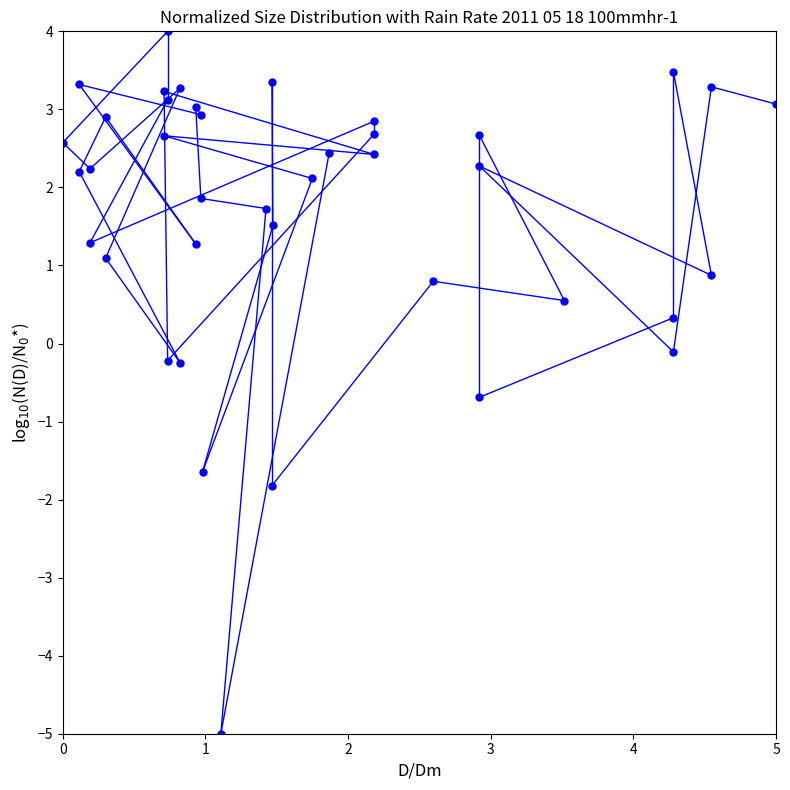

What is the range of Y values (max minus min)?

9.0